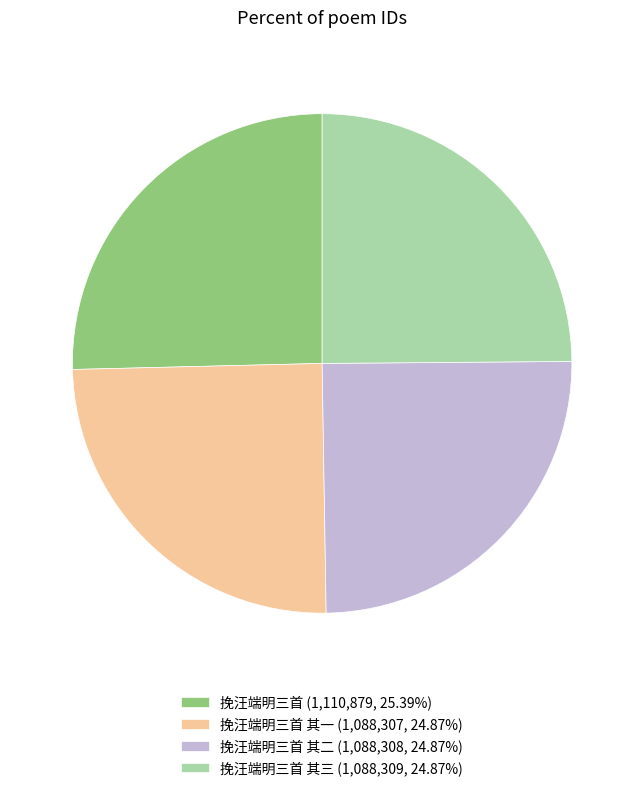

Approximately how many times larger is the value at 挽汪端明三首 (1,110,879, 25.39%) compared to 挽汪端明三首 其三 (1,088,309, 24.87%)?

1.0